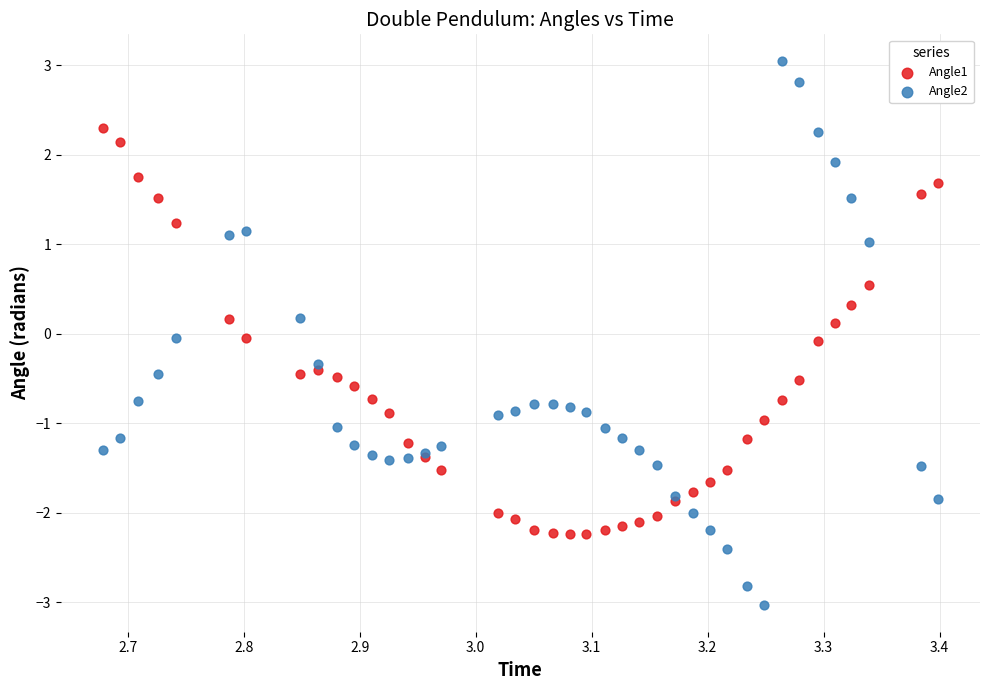

Which series contains the highest Y value?

Angle2